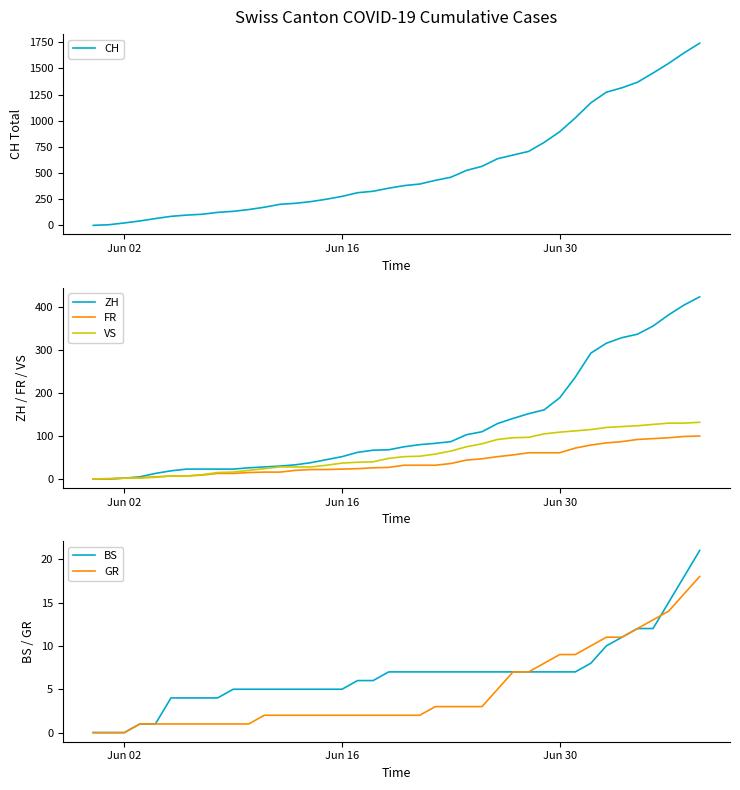

What is the difference between the second highest and minimum values in the ZH series?

405